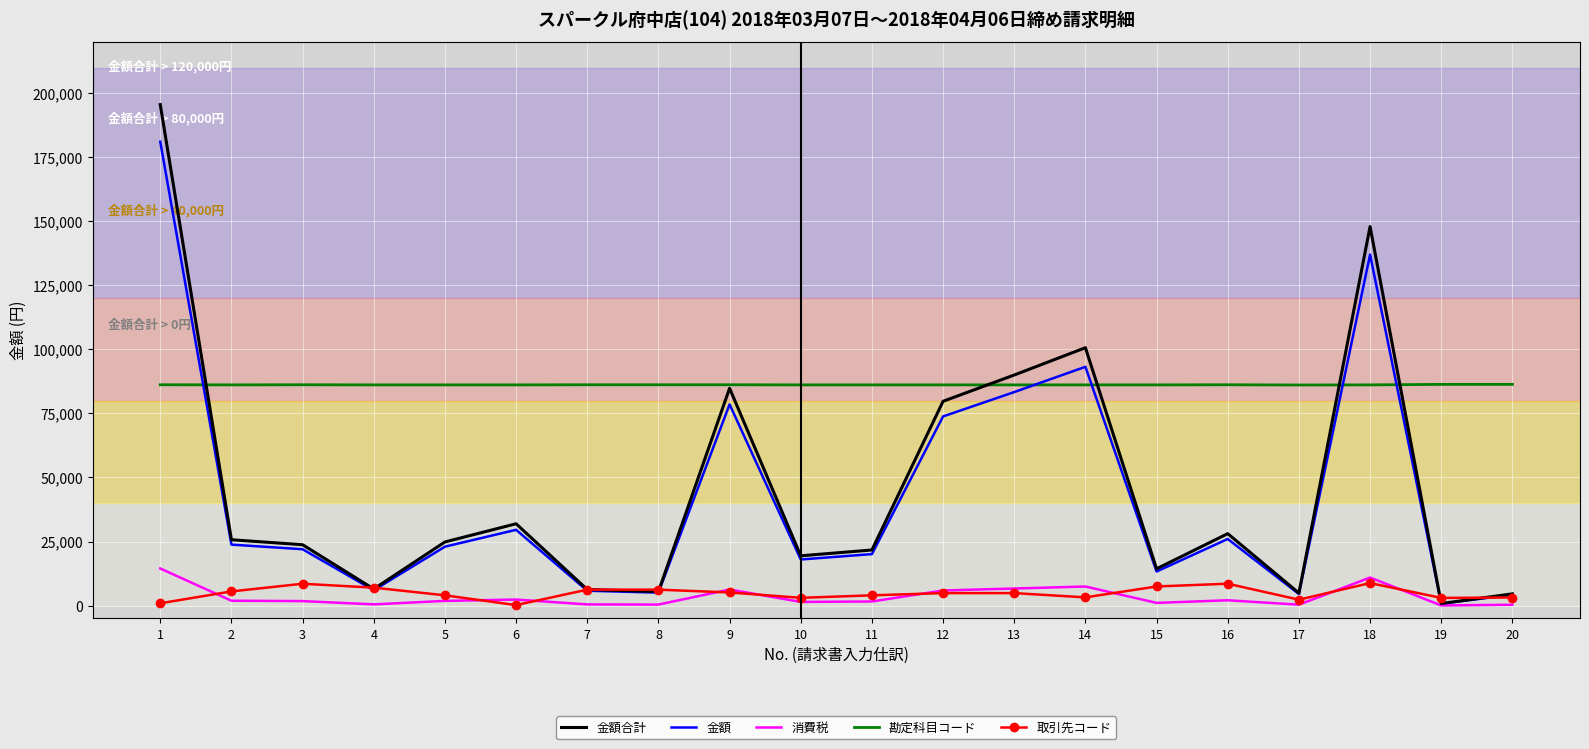

At which category is the sum across all series the highest?

1